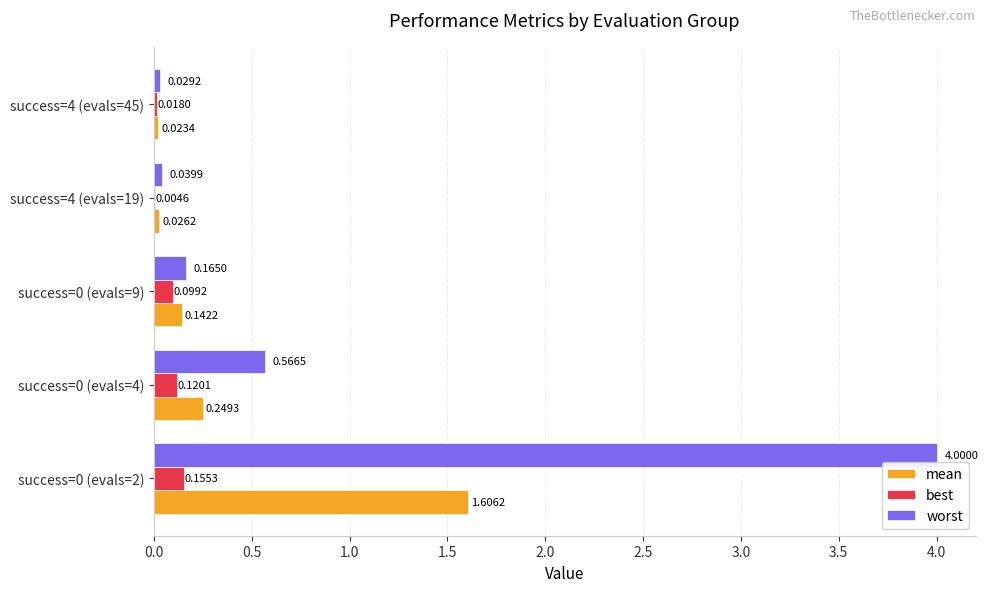

Which series has the largest total across all categories?

worst